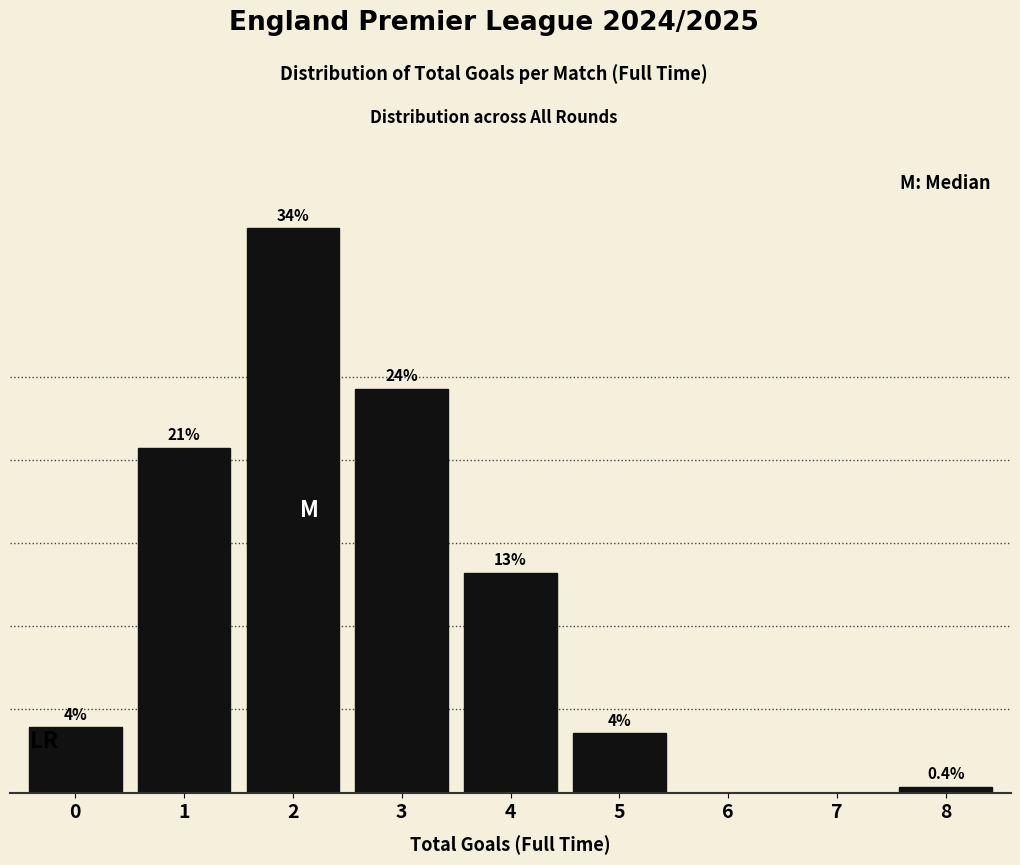

Are the bars horizontal?

No